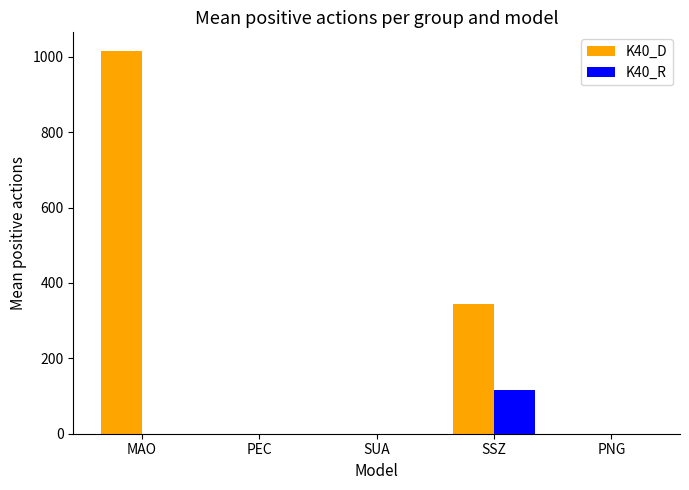

What are all the series names shown in the legend?

K40_D, K40_R